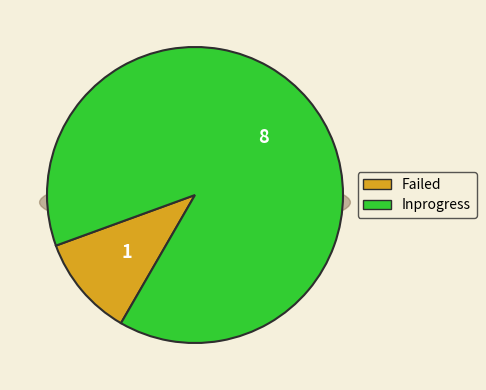

What is the change in value from Failed to Inprogress?

+7